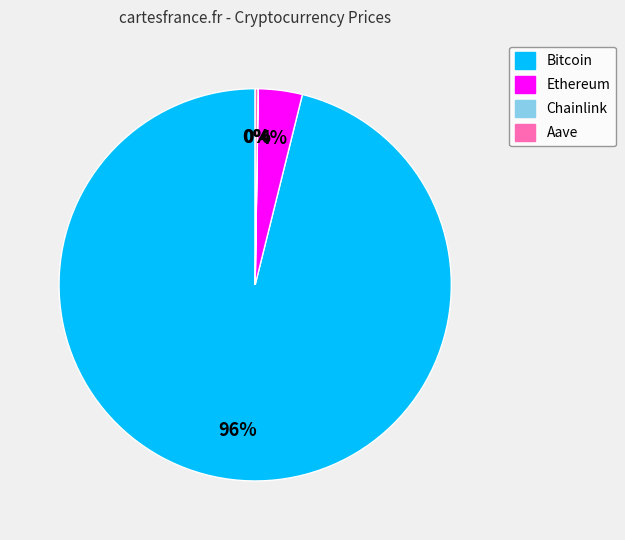

To the nearest percent, what is the difference between the largest and smallest slice percentages?

96%